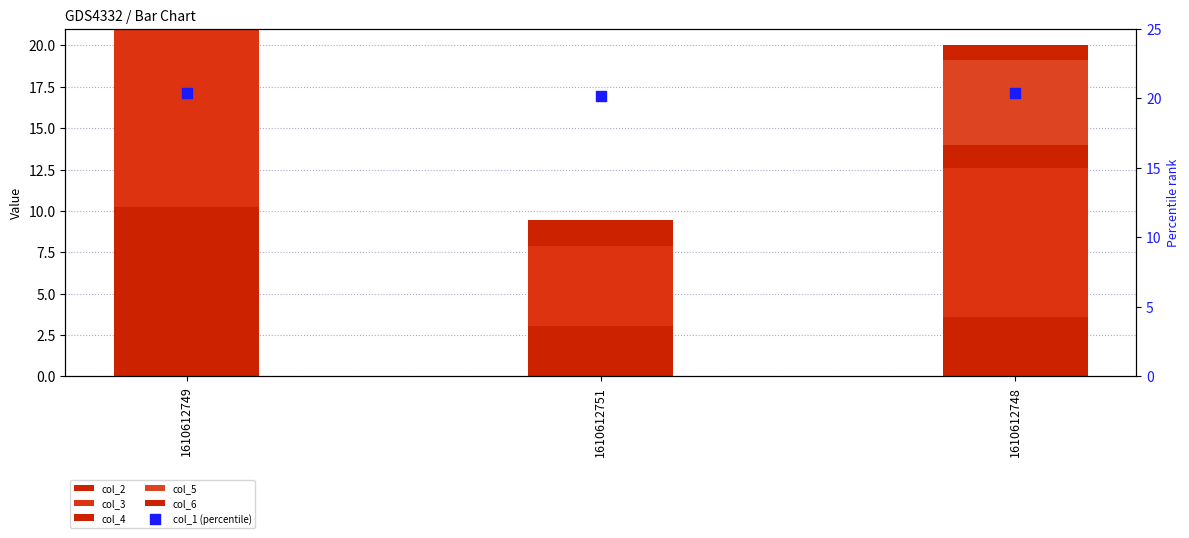

Which series has the largest Y range (max minus min)?

col_3